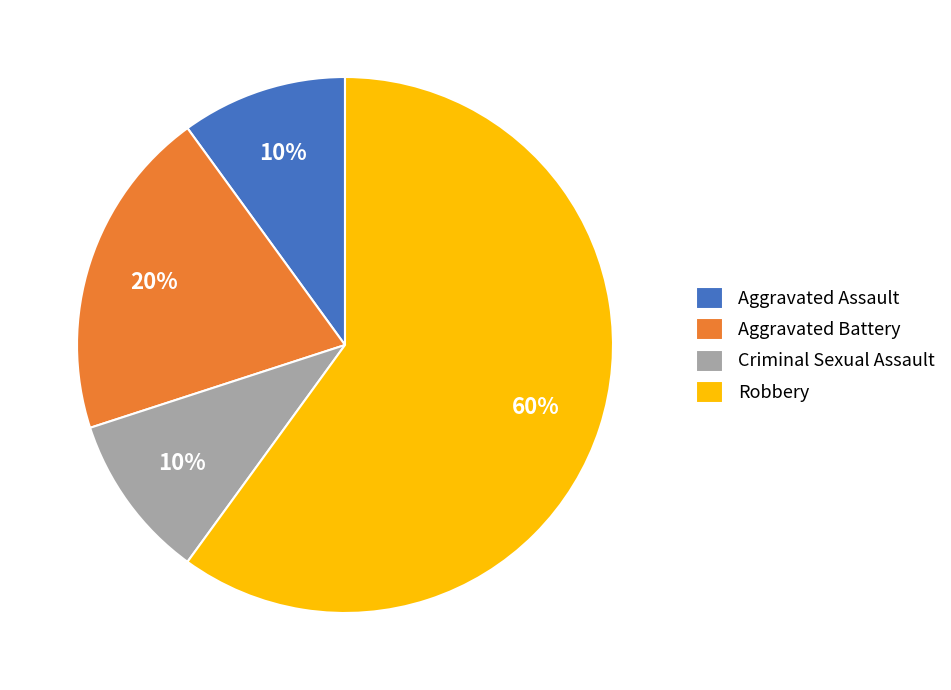

Which slice represents more than half of the pie?

Robbery